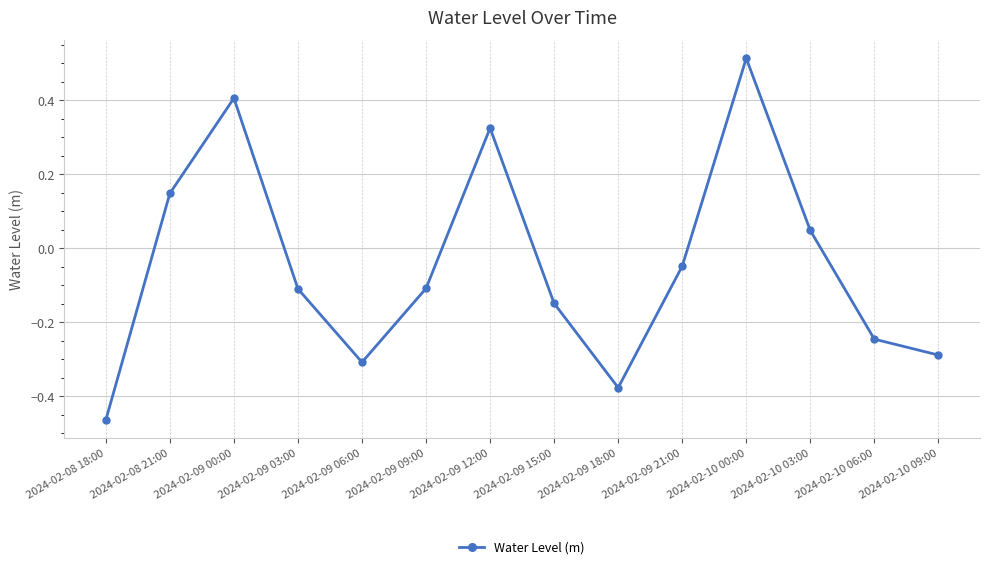

Count the number of data series in this chart.

1